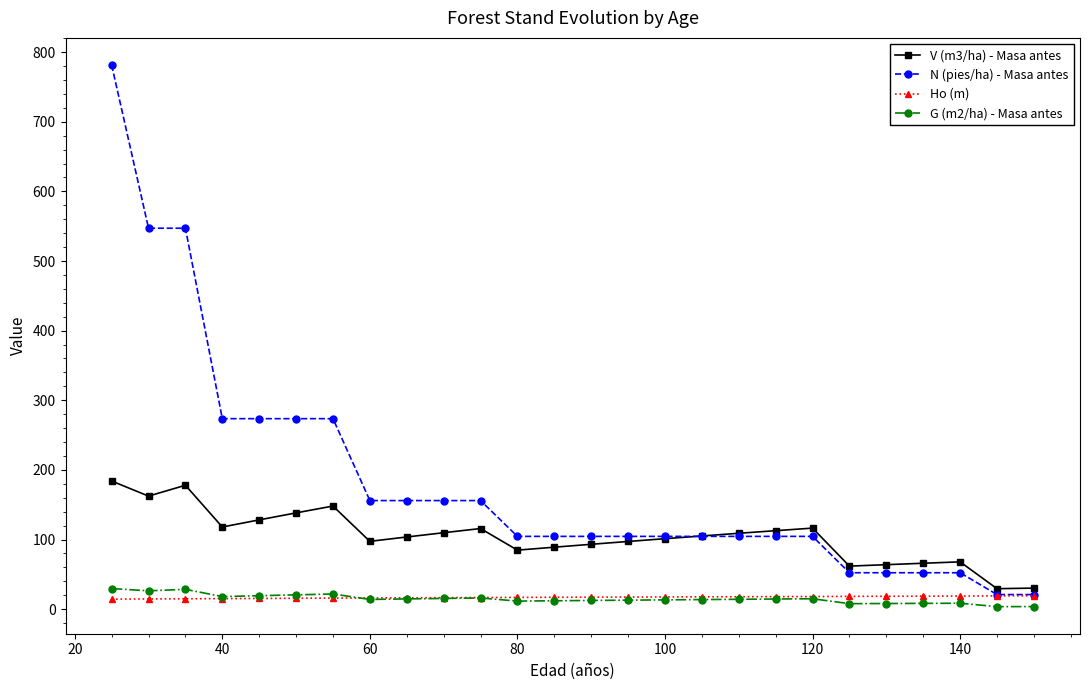

True or false: V (m3/ha) - Masa antes and G (m2/ha) - Masa antes cross at least once.

False